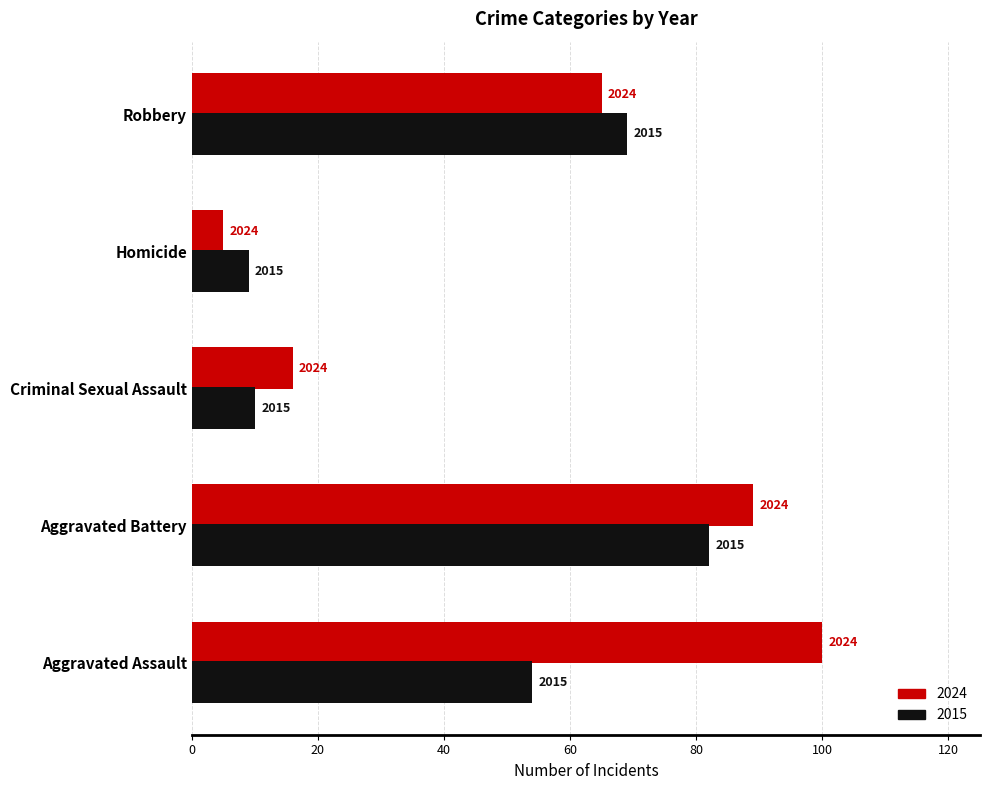

What are all the series names shown in the legend?

2024, 2015